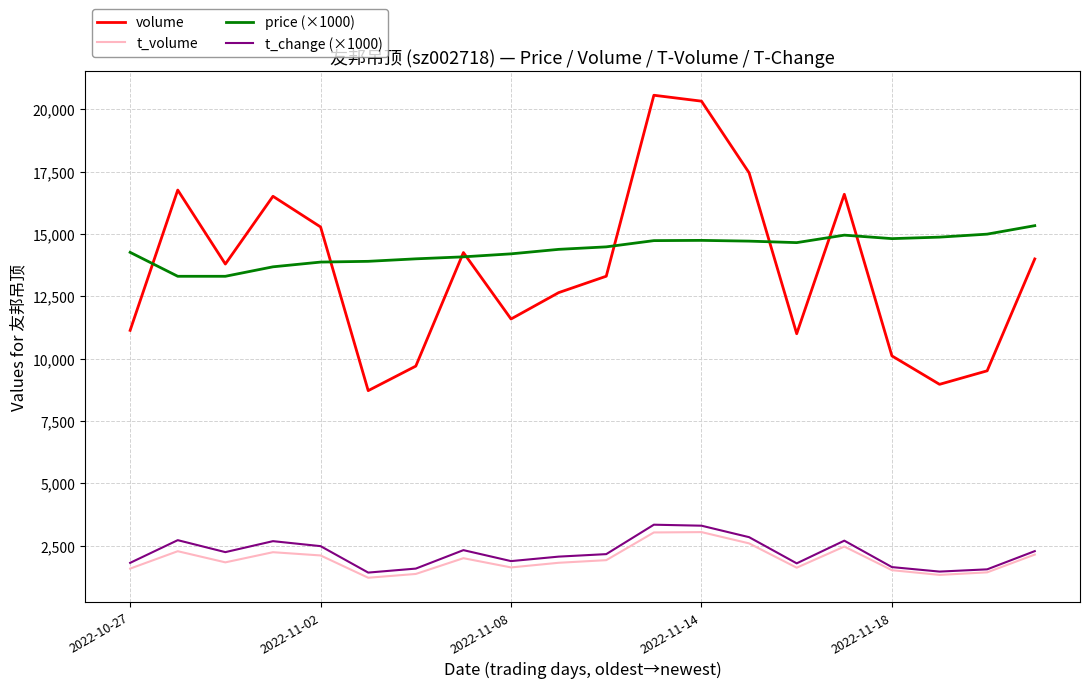

Which series has the largest range (max minus min)?

volume